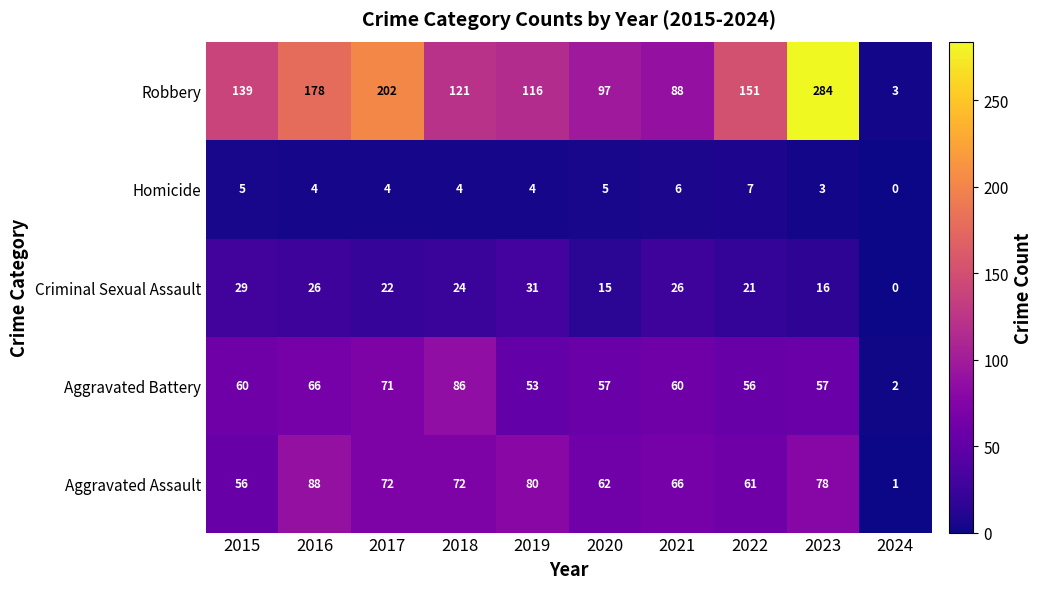

Rank the series by their maximum value, from lowest to highest.

Homicide, Criminal Sexual Assault, Aggravated Battery, Aggravated Assault, Robbery